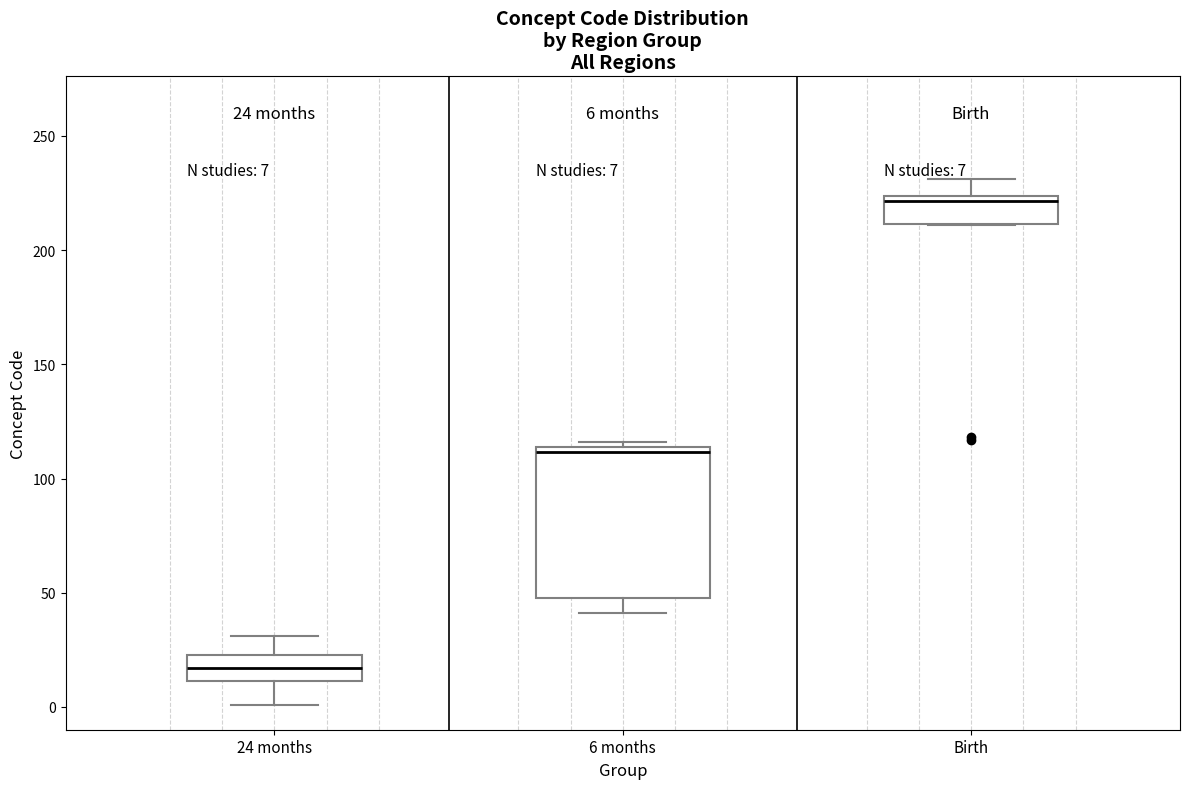

Comparing the boxes themselves (not the whiskers), which one is the tallest?

6 months